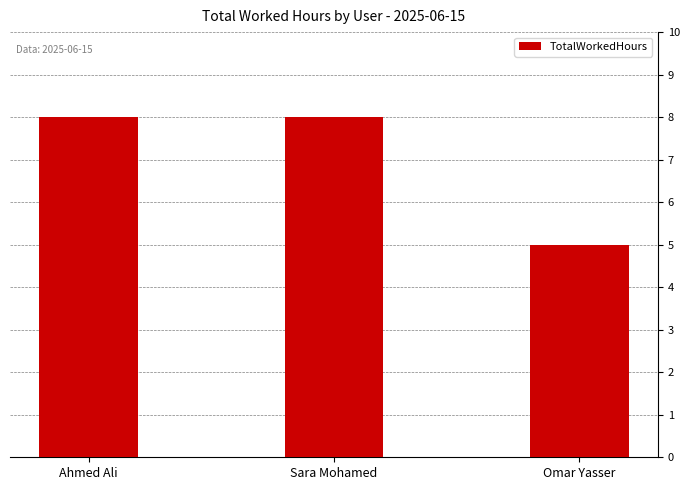

Reading left to right, extract all data points from this chart.

8	8	5